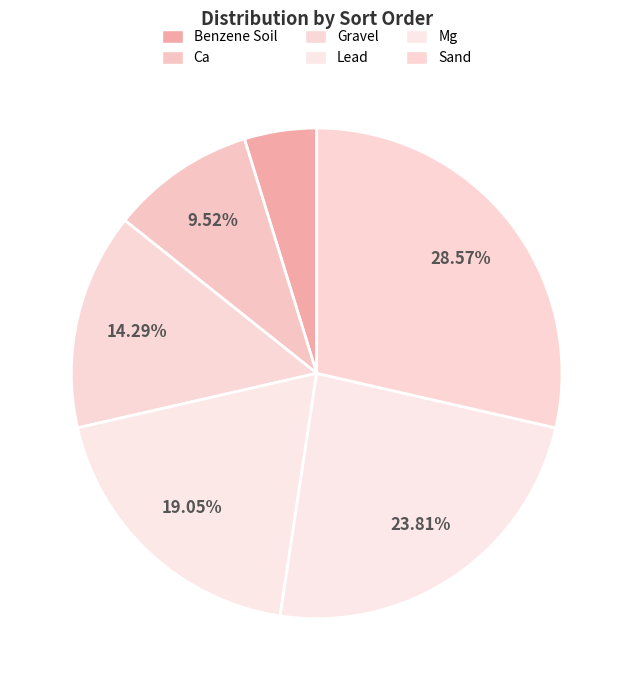

Is Benzene Soil the majority of the pie?

No